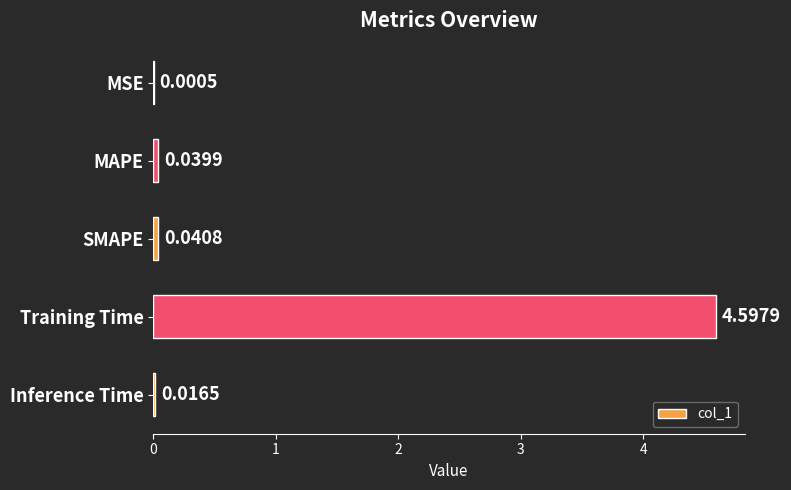

What is the sum of all values?

4.7